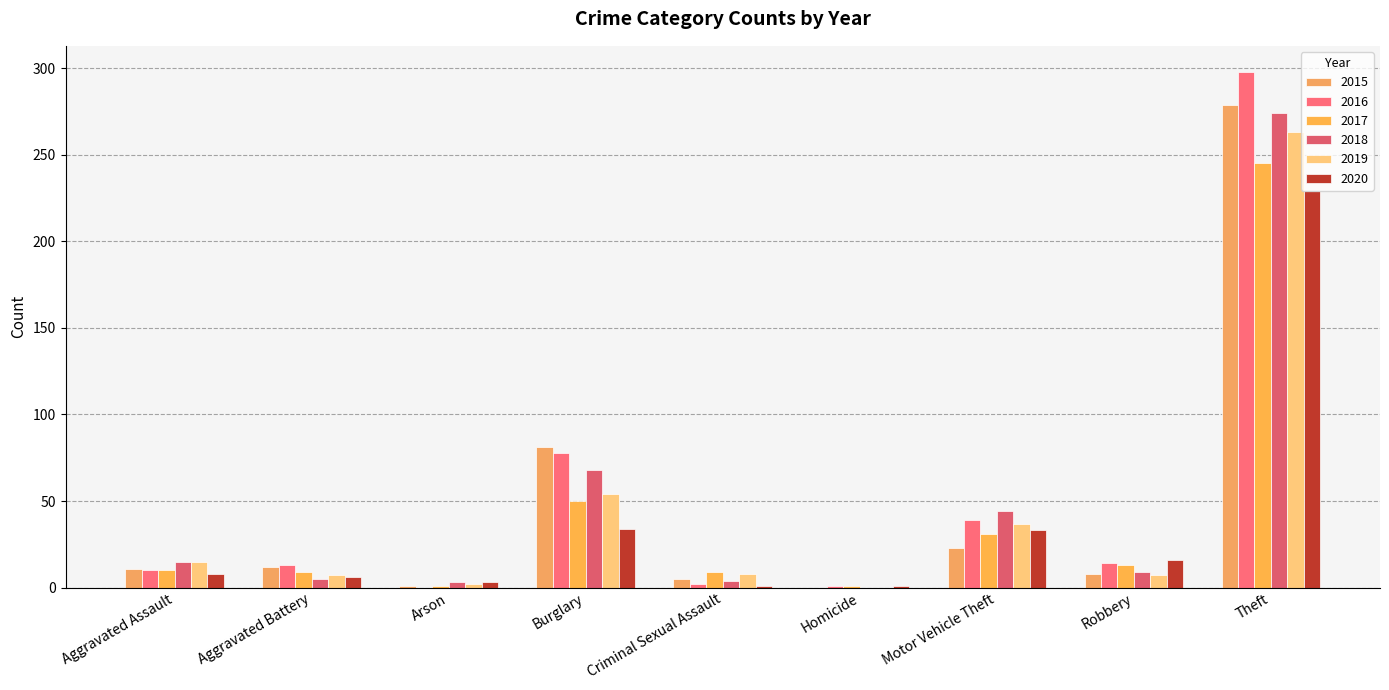

What position from the right is Aggravated Battery?

8